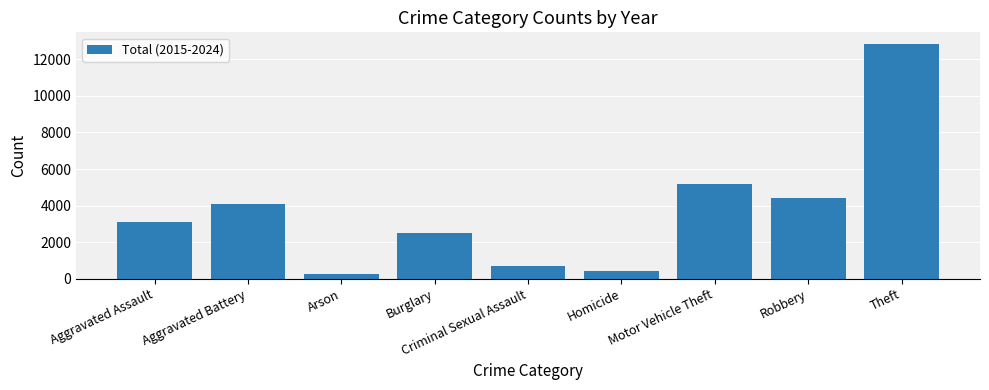

What is the approximate value at Burglary, to the nearest 10?

2500